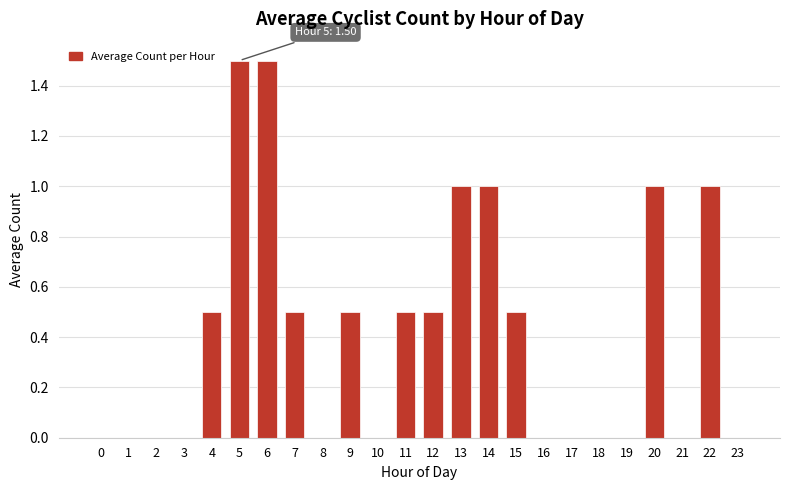

The chart shows a value of 0.5 at 15. True or false?

True